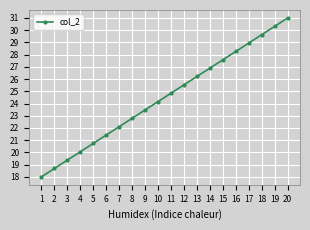

Reading right to left, extract all data points from this chart.

20=31.0	19=30.3	18=29.6	17=28.9	16=28.3	15=27.6	14=26.9	13=26.2	12=25.5	11=24.8	10=24.2	9=23.5	8=22.8	7=22.1	6=21.4	5=20.7	4=20.1	3=19.4	2=18.7	1=18.0